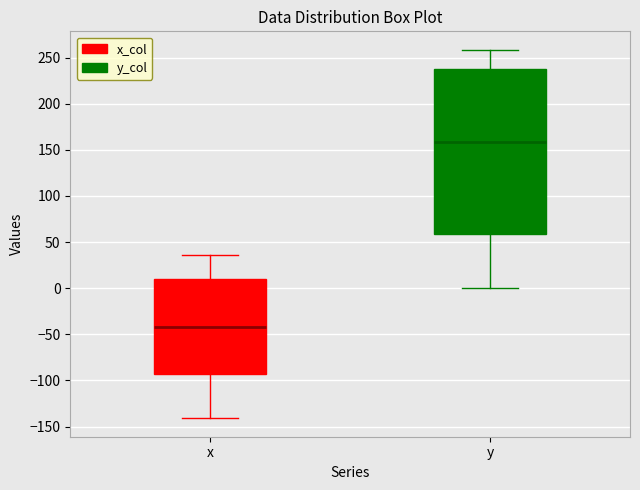

Comparing the boxes themselves (not the whiskers), which one is the tallest?

y